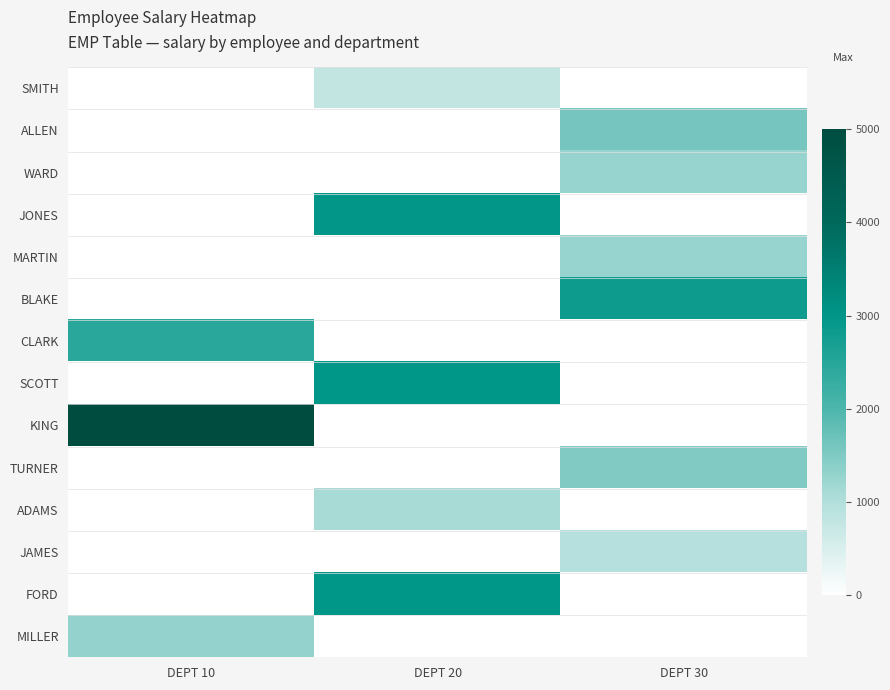

What is the greatest value displayed?

5000